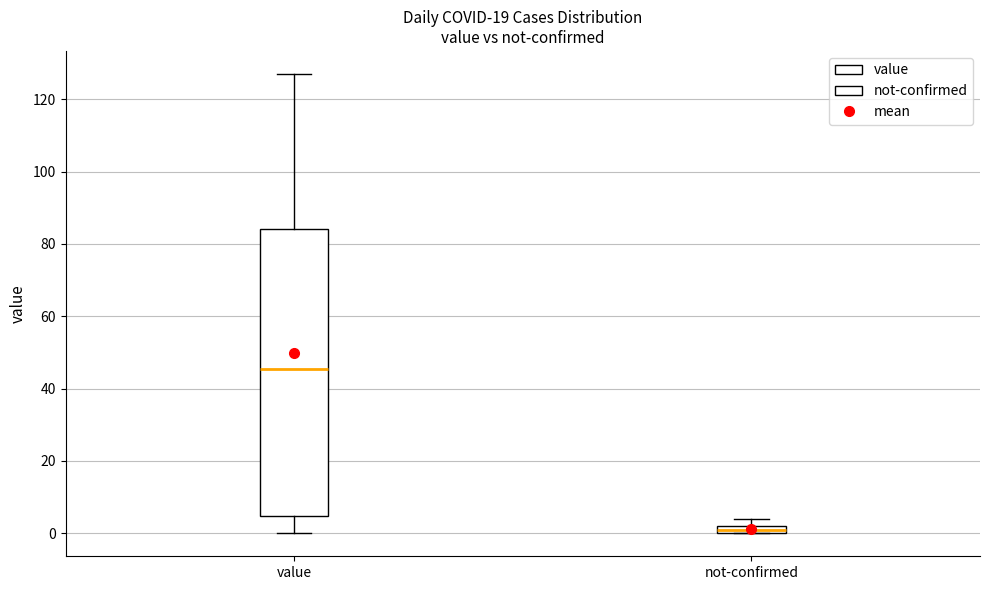

Which box's median line is the highest?

value